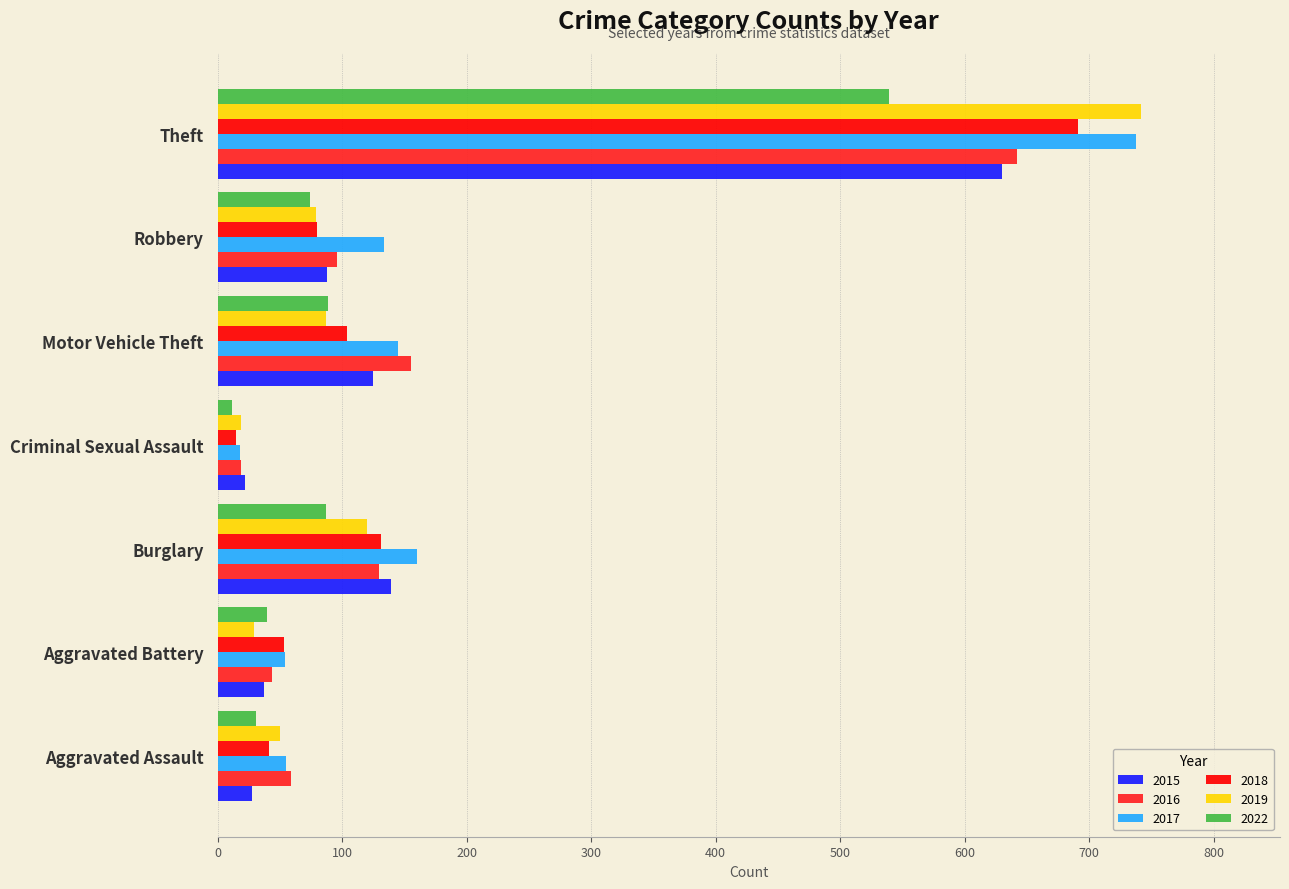

True or false: 2017 has a value of 961 at Theft.

False